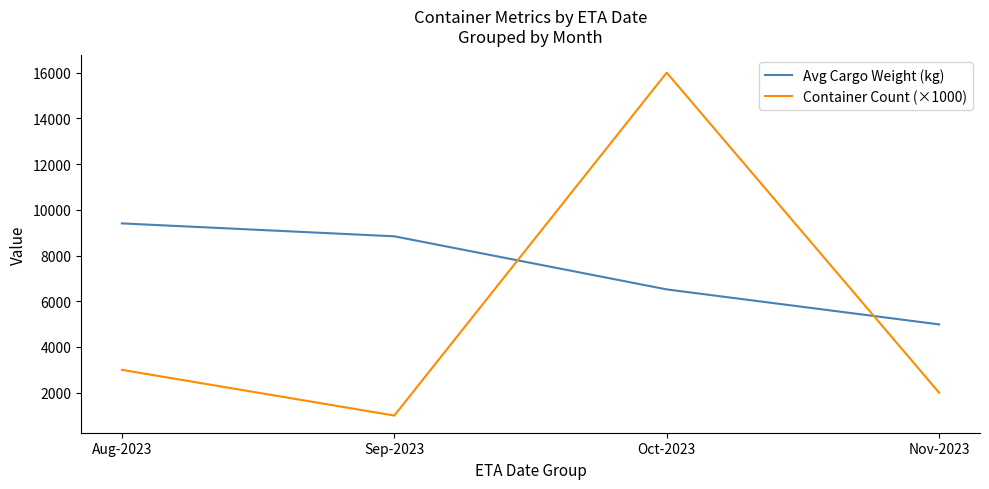

List the series in order of their overall mean, lowest first.

Container Count (×1000), Avg Cargo Weight (kg)